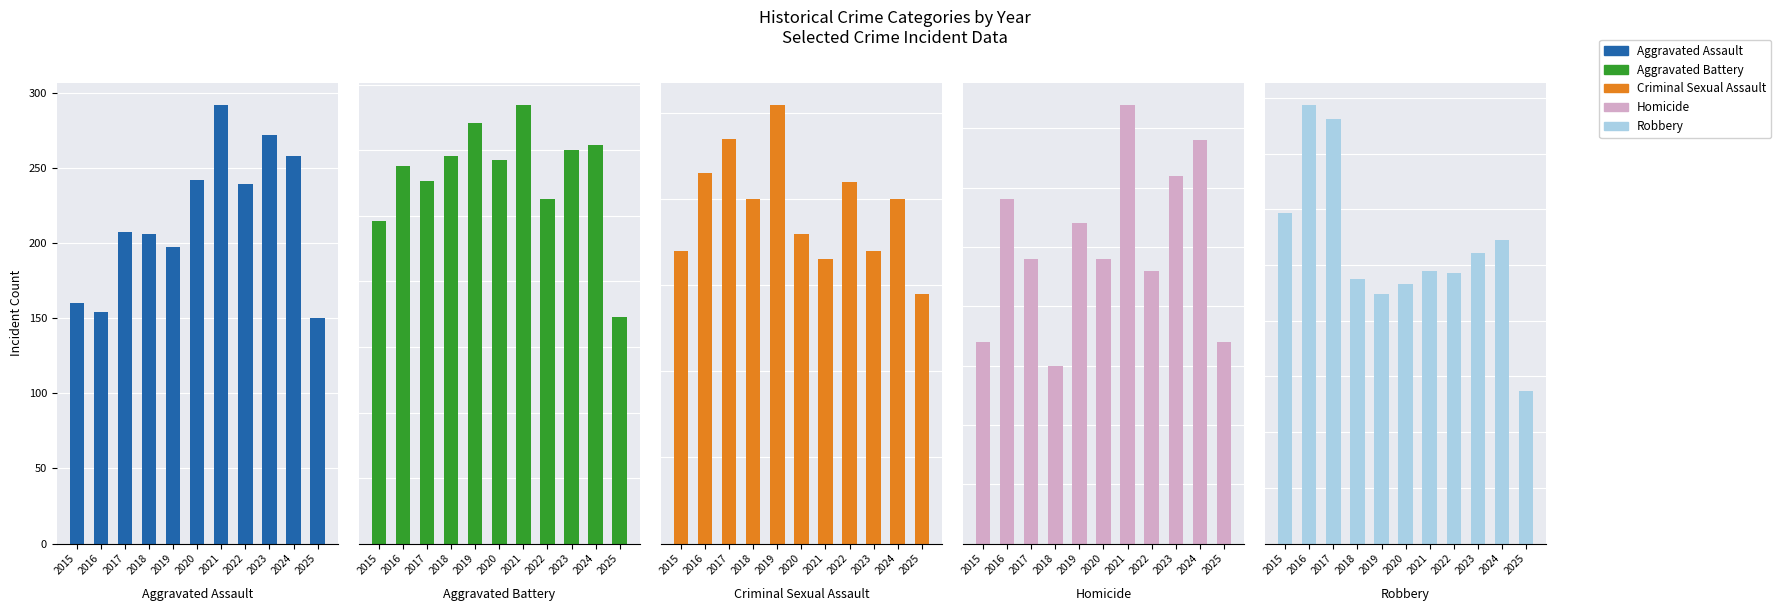

How many bars are there in total?

55